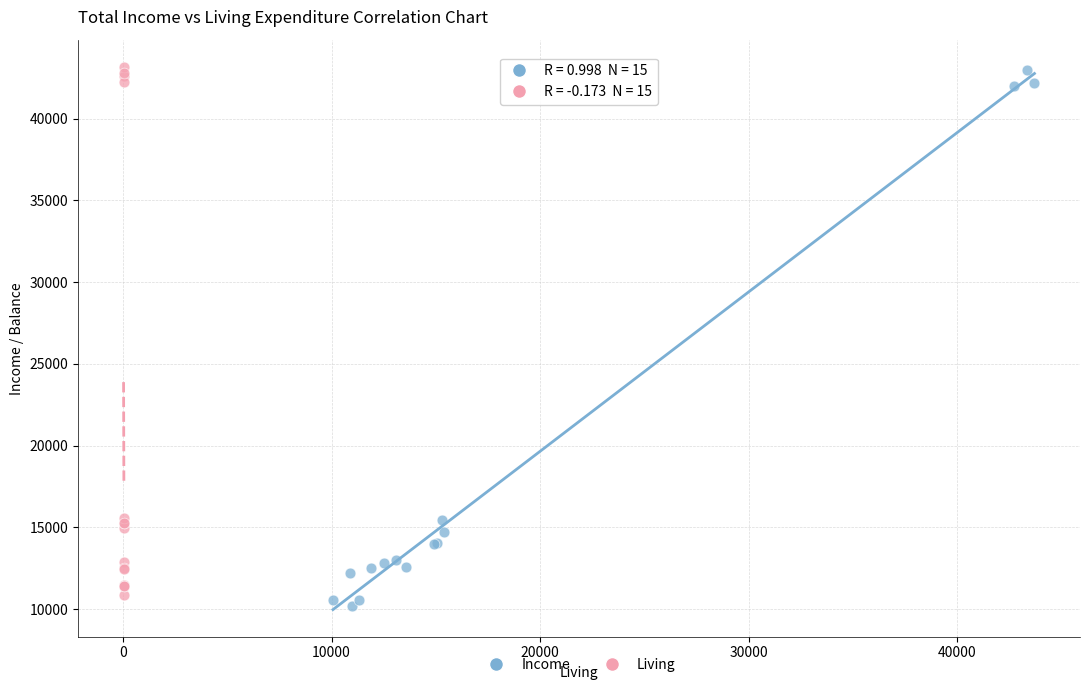

What are all the series names shown in the legend?

Income, Living